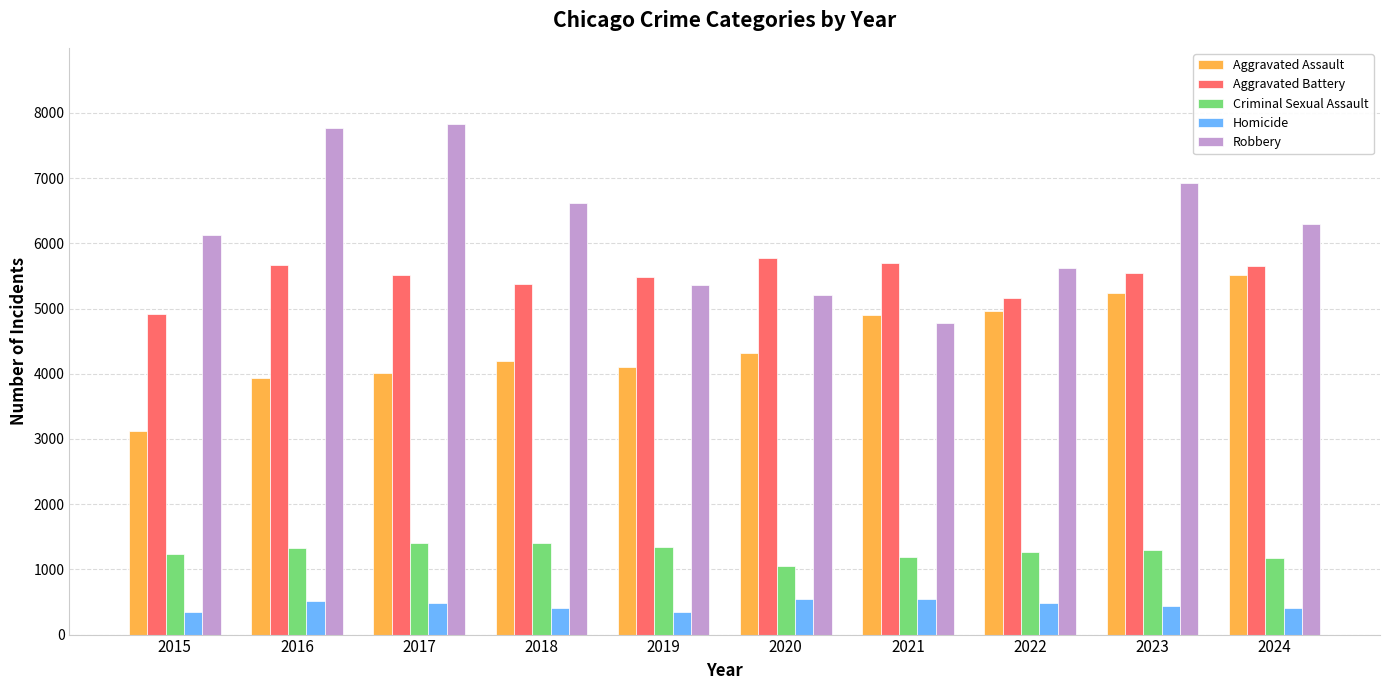

What is the average value of the Homicide series?

453